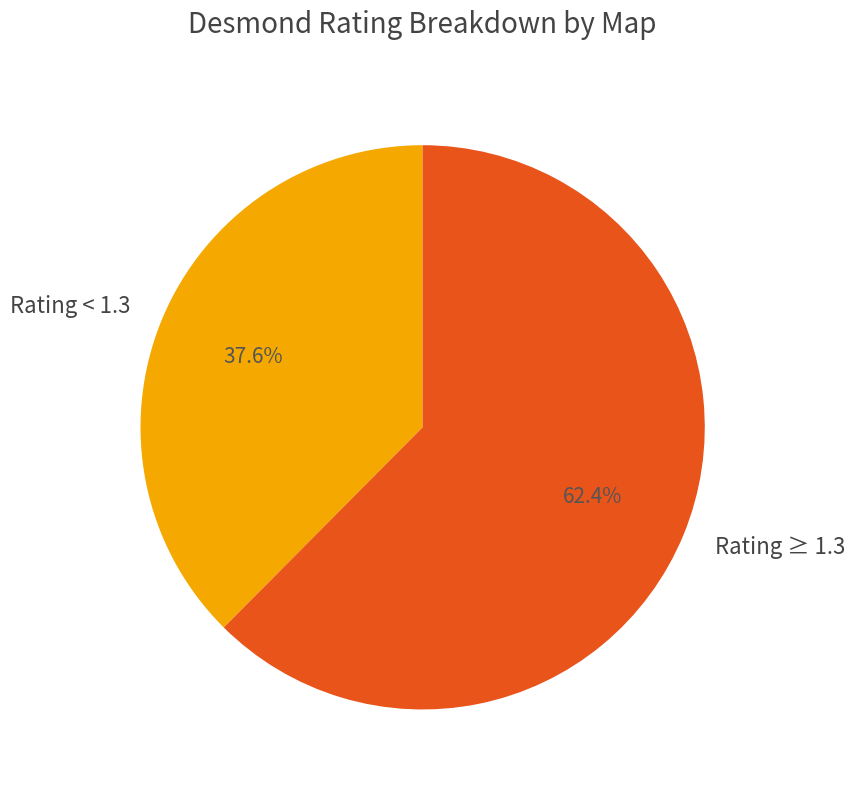

Is the sum of Rating < 1.3 and Rating ≥ 1.3 greater than half?

Yes